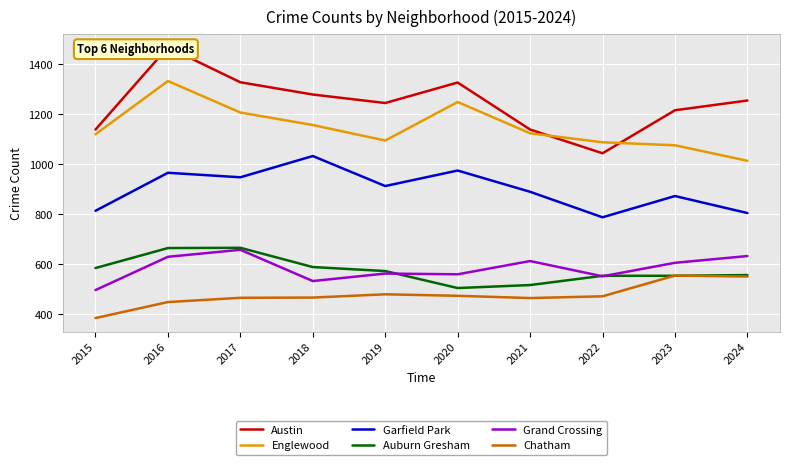

The value of Chatham at 2019 is 479. True or false?

True